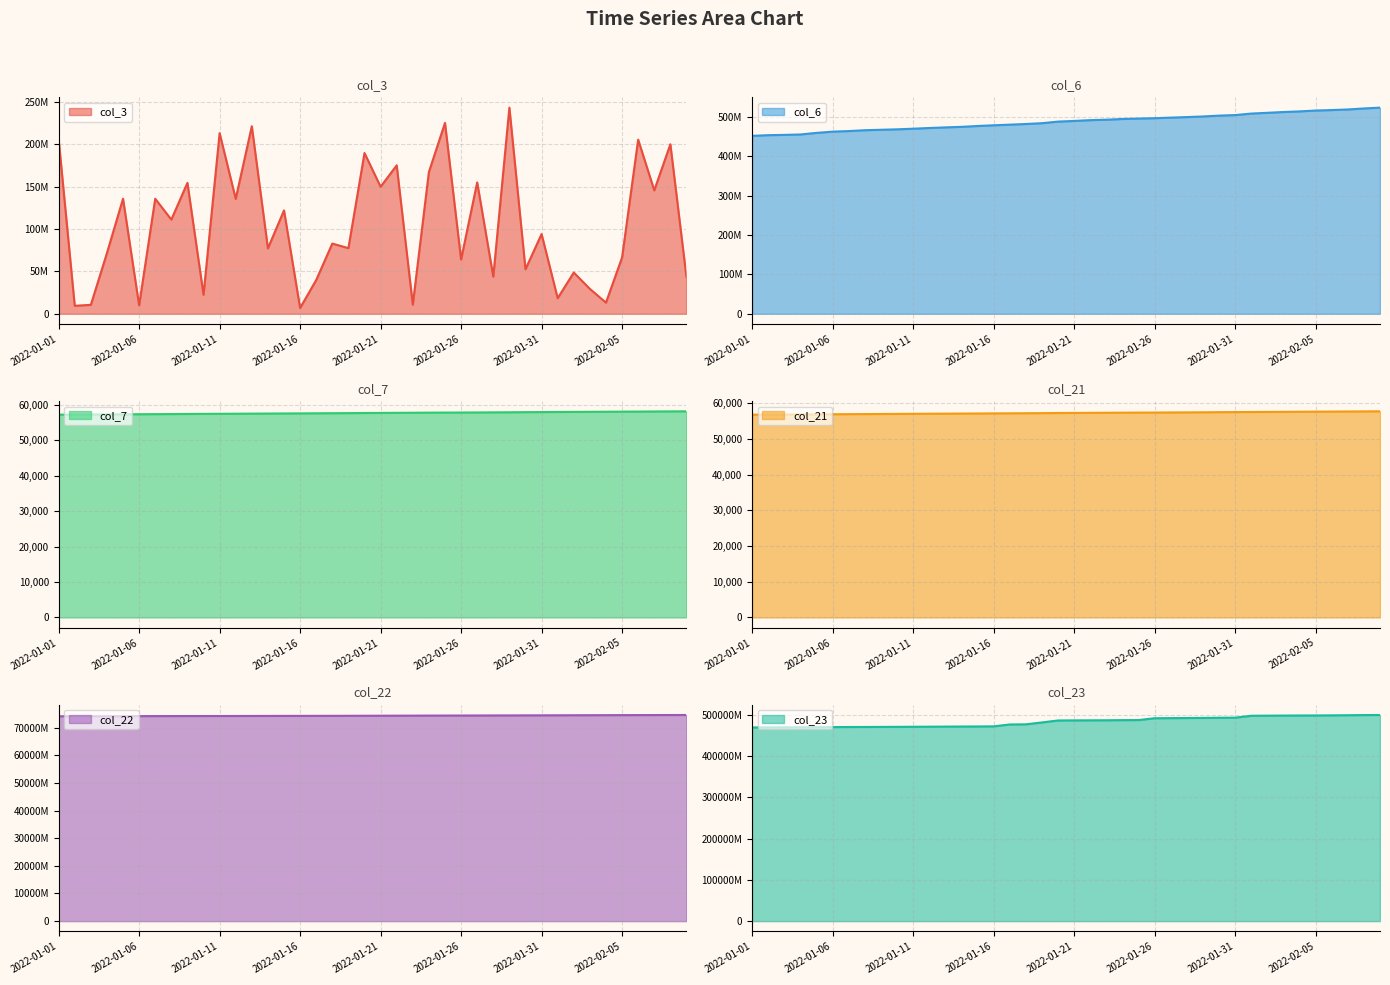

Reading right to left, what are all the values shown in this chart?

col_3: 2022-02-09=43311864	2022-02-08=200275648	2022-02-07=145801904	2022-02-06=205707600	2022-02-05=66503304	2022-02-04=13181752	2022-02-03=29410112	2022-02-02=48709856	2022-02-01=18433672	2022-01-31=94179152	2022-01-30=52636096	2022-01-29=243495000	2022-01-28=43908464	2022-01-27=155188208	2022-01-26=64153624	2022-01-25=225450224	2022-01-24=167437384	2022-01-23=10801464	2022-01-22=175371656	2022-01-21=150046688	2022-01-20=189895440	2022-01-19=77541160	2022-01-18=82930032	2022-01-17=39900296	2022-01-16=6847128	2022-01-15=122087920	2022-01-14=77319168	2022-01-13=221561672	2022-01-12=135737512	2022-01-11=213369608	2022-01-10=22495728	2022-01-09=154632240	2022-01-08=111256856	2022-01-07=135909688	2022-01-06=9993048	2022-01-05=135923264	2022-01-04=71663352	2022-01-03=10570328	2022-01-02=9446672	2022-01-01=206365648
col_6: 2022-02-09=523370927	2022-02-08=521293604	2022-02-07=518759180	2022-02-06=517237344	2022-02-05=516007956	2022-02-04=513824417	2022-02-03=512265126	2022-02-02=510245317	2022-02-01=508325512	2022-01-31=504484479	2022-01-30=503134802	2022-01-29=500945118	2022-01-28=499406875	2022-01-27=498049354	2022-01-26=496547046	2022-01-25=495620803	2022-01-24=494546215	2022-01-23=492750280	2022-01-22=491619549	2022-01-21=489621950	2022-01-20=487934403	2022-01-19=483921778	2022-01-18=481877770	2022-01-17=480187263	2022-01-16=478576206	2022-01-15=476787290	2022-01-14=474604238	2022-01-13=473243229	2022-01-12=471669511	2022-01-11=469899047	2022-01-10=468314257	2022-01-09=467186101	2022-01-08=466065136	2022-01-07=463912820	2022-01-06=462436428	2022-01-05=459303682	2022-01-04=455289755	2022-01-03=454222537	2022-01-02=453485531	2022-01-01=451737802
col_7: 2022-02-09=58107	2022-02-08=58084	2022-02-07=58060	2022-02-06=58036	2022-02-05=58012	2022-02-04=57988	2022-02-03=57965	2022-02-02=57941	2022-02-01=57917	2022-01-31=57893	2022-01-30=57869	2022-01-29=57834	2022-01-28=57810	2022-01-27=57786	2022-01-26=57762	2022-01-25=57751	2022-01-24=57727	2022-01-23=57703	2022-01-22=57679	2022-01-21=57655	2022-01-20=57631	2022-01-19=57596	2022-01-18=57572	2022-01-17=57548	2022-01-16=57524	2022-01-15=57501	2022-01-14=57477	2022-01-13=57453	2022-01-12=57429	2022-01-11=57406	2022-01-10=57382	2022-01-09=57358	2022-01-08=57334	2022-01-07=57310	2022-01-06=57286	2022-01-05=57263	2022-01-04=57239	2022-01-03=57215	2022-01-02=57191	2022-01-01=57167
col_21: 2022-02-09=57735	2022-02-08=57711	2022-02-07=57687	2022-02-06=57664	2022-02-05=57640	2022-02-04=57616	2022-02-03=57592	2022-02-02=57568	2022-02-01=57545	2022-01-31=57521	2022-01-30=57497	2022-01-29=57461	2022-01-28=57438	2022-01-27=57414	2022-01-26=57390	2022-01-25=57378	2022-01-24=57354	2022-01-23=57331	2022-01-22=57307	2022-01-21=57283	2022-01-20=57259	2022-01-19=57224	2022-01-18=57200	2022-01-17=57176	2022-01-16=57152	2022-01-15=57128	2022-01-14=57105	2022-01-13=57081	2022-01-12=57057	2022-01-11=57033	2022-01-10=57009	2022-01-09=56986	2022-01-08=56962	2022-01-07=56938	2022-01-06=56914	2022-01-05=56890	2022-01-04=56866	2022-01-03=56843	2022-01-02=56819	2022-01-01=56795
col_22: 2022-02-09=74593646872	2022-02-08=74580269576	2022-02-07=74569745808	2022-02-06=74556977624	2022-02-05=74544553832	2022-02-04=74527731568	2022-02-03=74510510368	2022-02-02=74498941672	2022-02-01=74481286888	2022-01-31=74466866304	2022-01-30=74455899424	2022-01-29=74435442352	2022-01-28=74425712280	2022-01-27=74411964432	2022-01-26=74395863056	2022-01-25=74389441704	2022-01-24=74374244680	2022-01-23=74357854512	2022-01-22=74341009744	2022-01-21=74329038728	2022-01-20=74313639600	2022-01-19=74298445192	2022-01-18=74288176064	2022-01-17=74278093360	2022-01-16=74268047312	2022-01-15=74261683216	2022-01-14=74252358960	2022-01-13=74240751752	2022-01-12=74231450024	2022-01-11=74222224360	2022-01-10=74215598904	2022-01-09=74209977312	2022-01-08=74201741000	2022-01-07=74192398032	2022-01-06=74184206800	2022-01-05=74163018016	2022-01-04=74150783256	2022-01-03=74141400808	2022-01-02=74133624728	2022-01-01=74125536400
col_23: 2022-02-09=499089779726	2022-02-08=498859391938	2022-02-07=498516983070	2022-02-06=498190319159	2022-02-05=497949728855	2022-02-04=497852206516	2022-02-03=497661202513	2022-02-02=497439674424	2022-02-01=497174719954	2022-01-31=492577077783	2022-01-30=492352288499	2022-01-29=491993949140	2022-01-28=491741539213	2022-01-27=491477963606	2022-01-26=491207155139	2022-01-25=486775812593	2022-01-24=486607722866	2022-01-23=486294467572	2022-01-22=486140495282	2022-01-21=486021366468	2022-01-20=485775280967	2022-01-19=481012063708	2022-01-18=476434141132	2022-01-17=476094798127	2022-01-16=471535521085	2022-01-15=471281284093	2022-01-14=471168113190	2022-01-13=470973326735	2022-01-12=470760664877	2022-01-11=470574396102	2022-01-10=470355367320	2022-01-09=470208567076	2022-01-08=470067207711	2022-01-07=469971376068	2022-01-06=469743338185	2022-01-05=469527554040	2022-01-04=469307509238	2022-01-03=469196699225	2022-01-02=469125346635	2022-01-01=468915439735